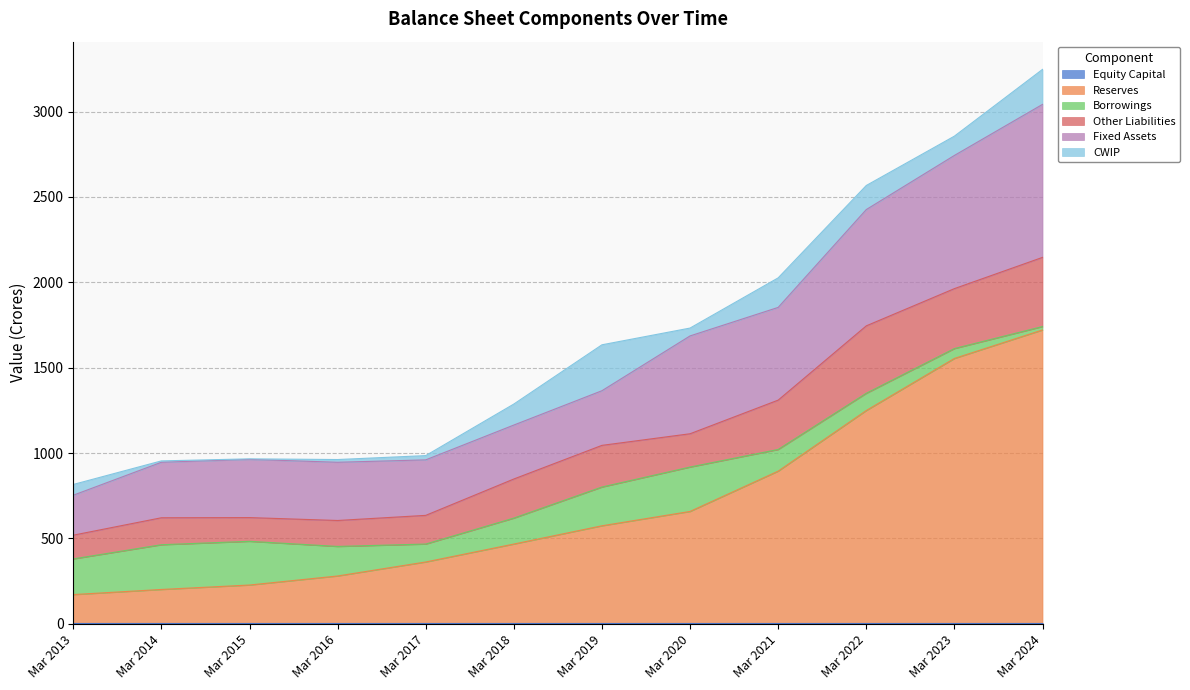

What value does the Borrowings series have at Mar 2017?

105